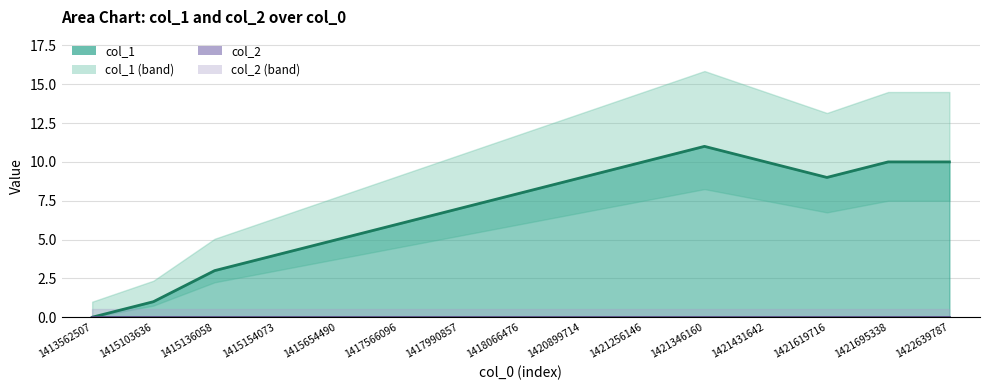

At which label does the data first exceed 8?

1420899714